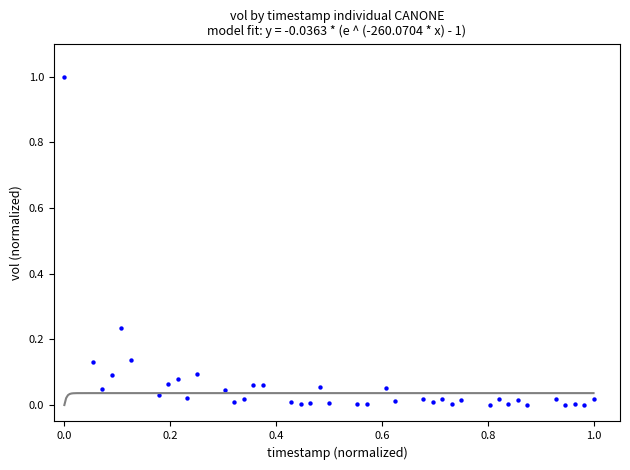

What is the range of Y values (max minus min)?

1.0